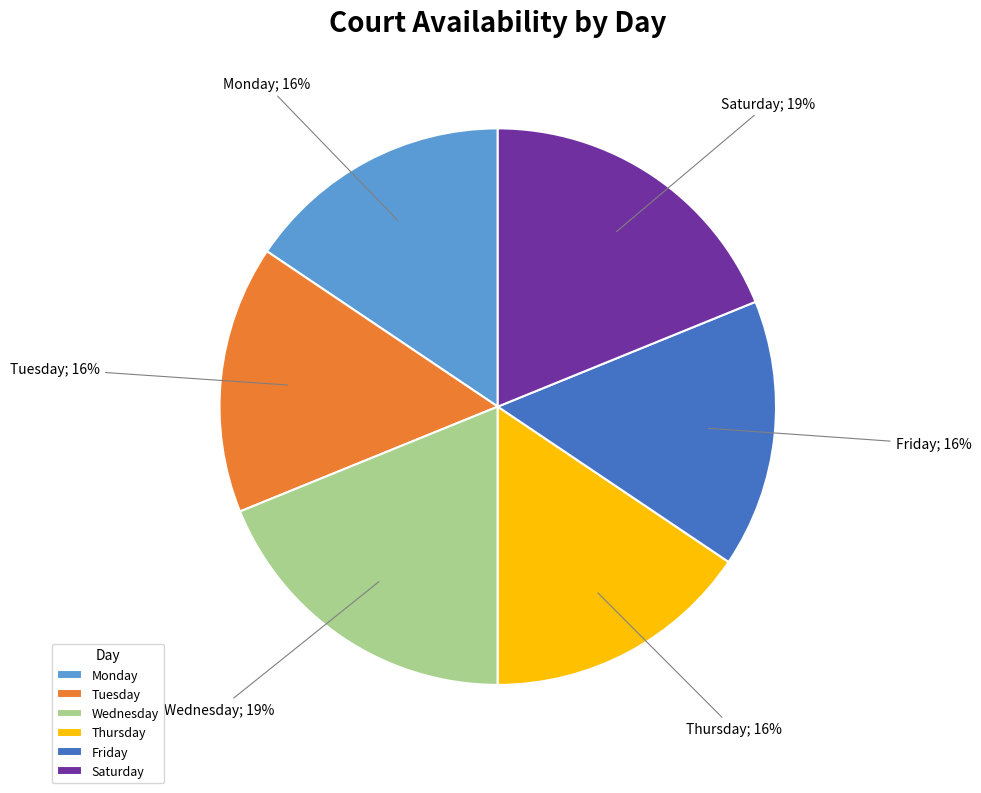

To the nearest percent, what is the difference between the largest and smallest slice percentages?

3%